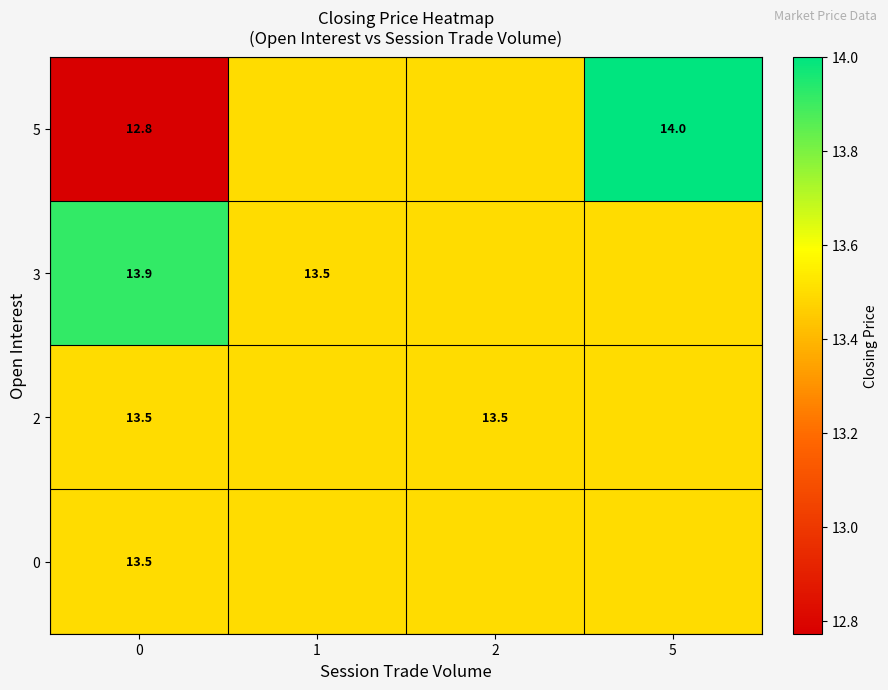

What is the approximate value of row_1 at 5?

13.5